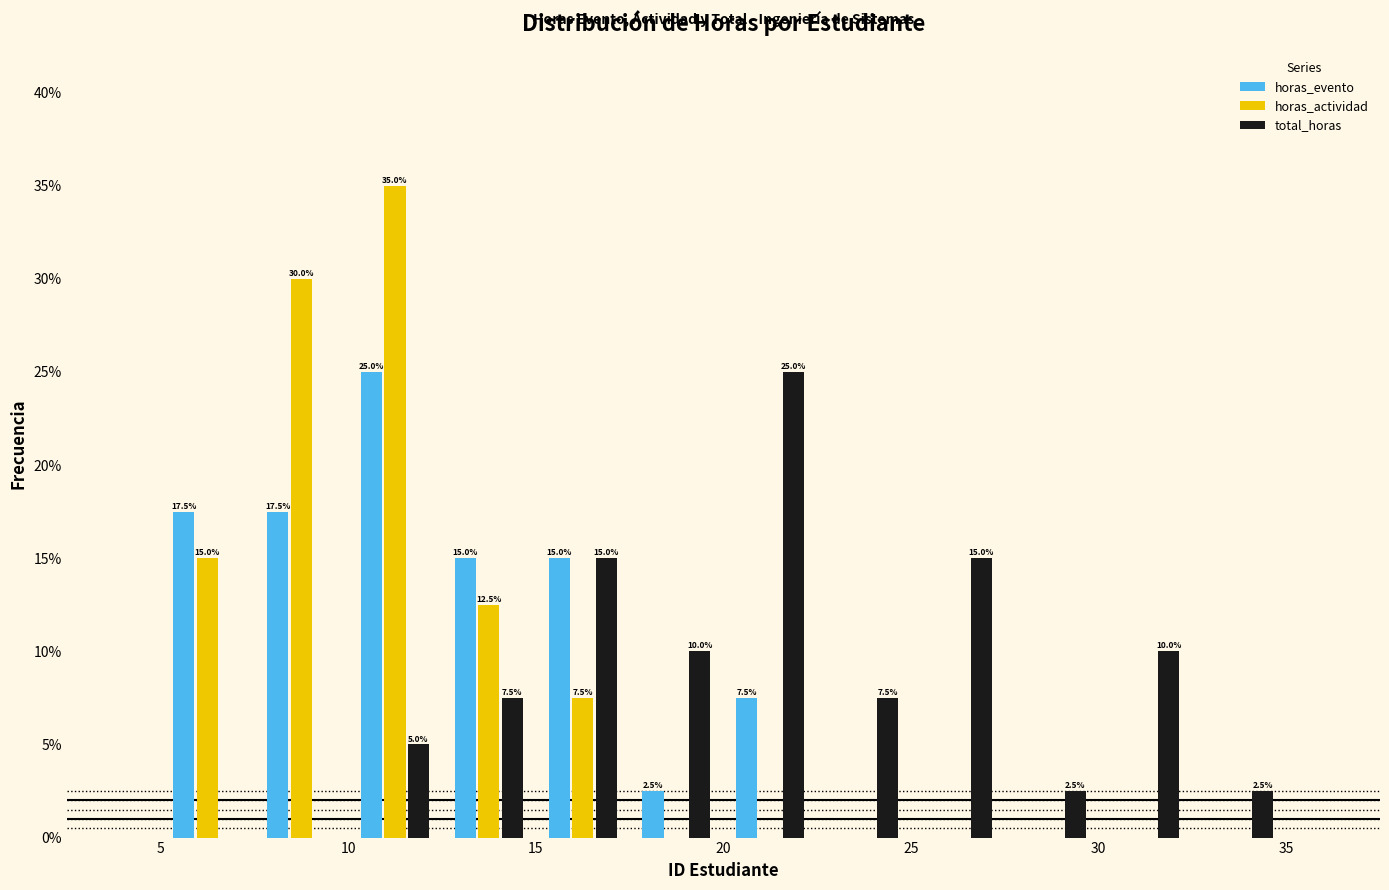

In the total_horas series, which range on the x-axis has the tallest bar?

20.0 to 22.5